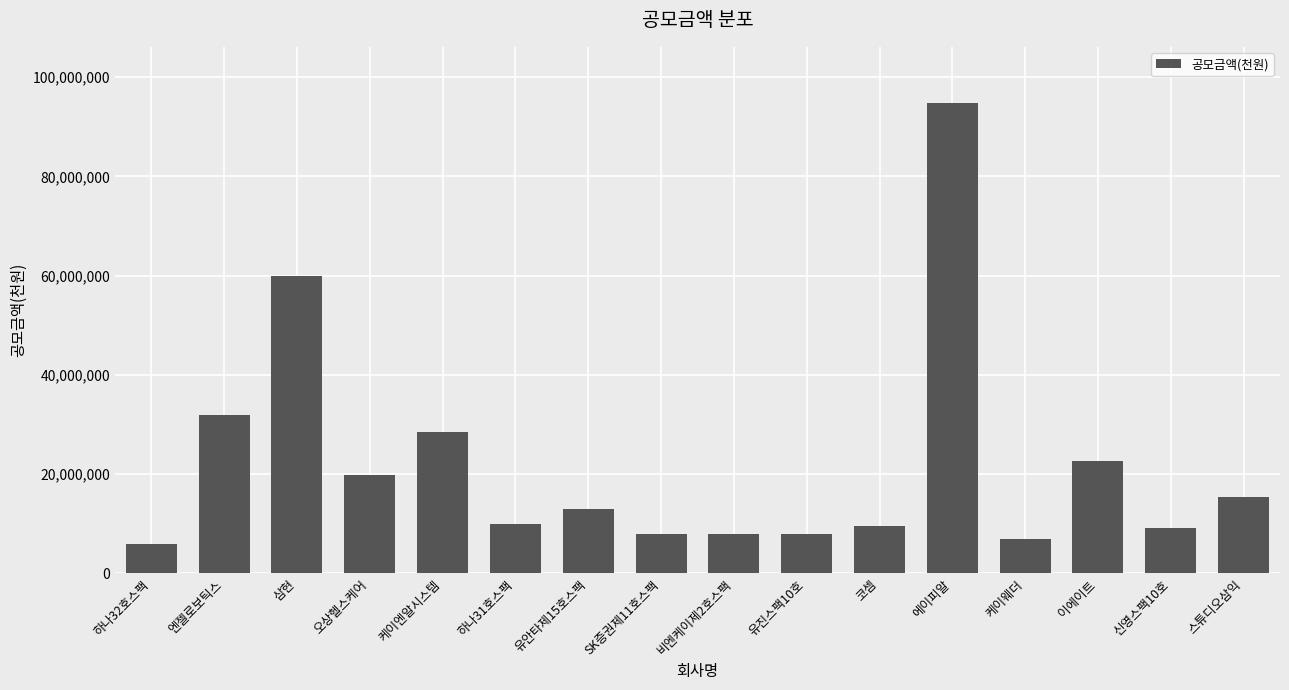

Read the value at 하나32호스팩, to the nearest 10.

6000000